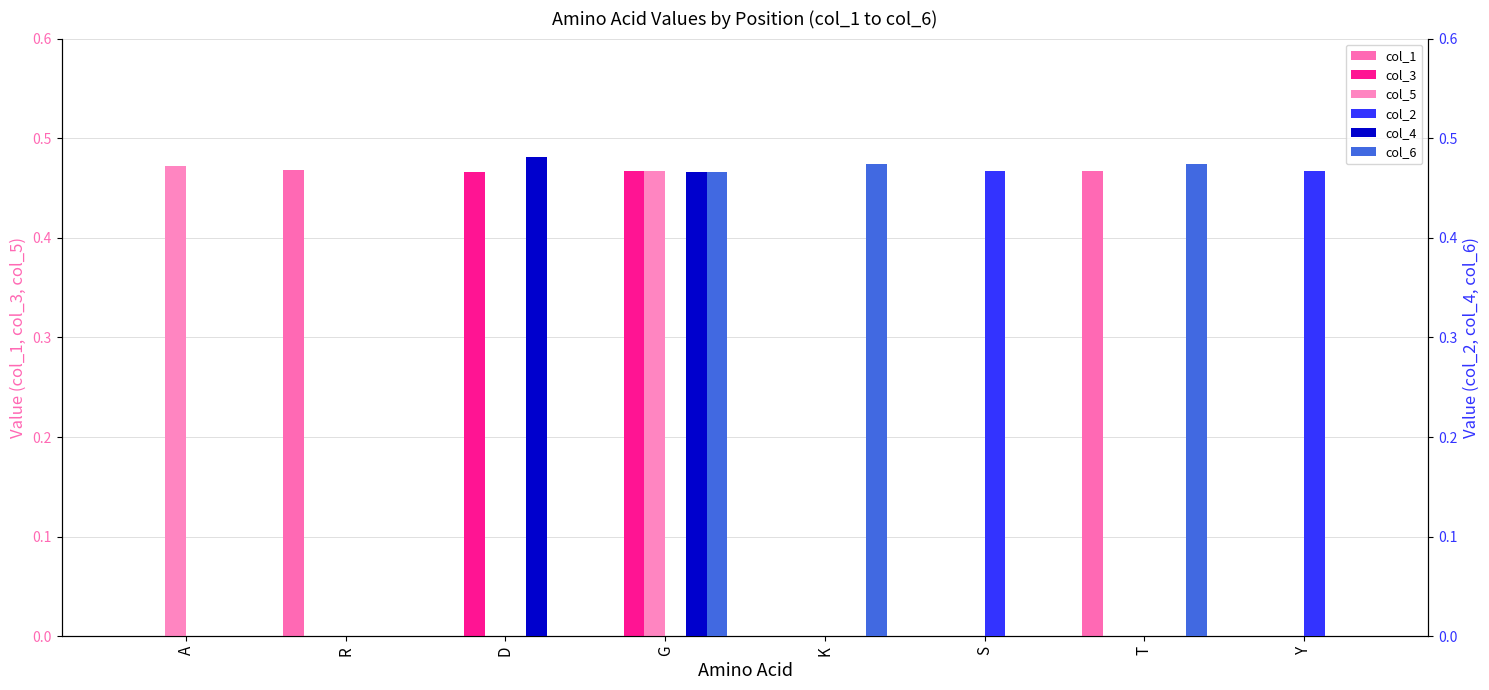

How many values in col_3 are above zero?

2